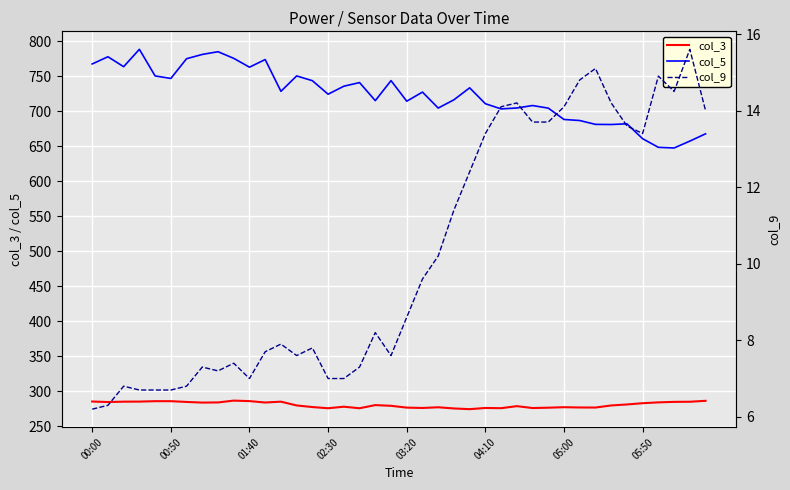

How many interior local peaks does the col_9 series have?

10